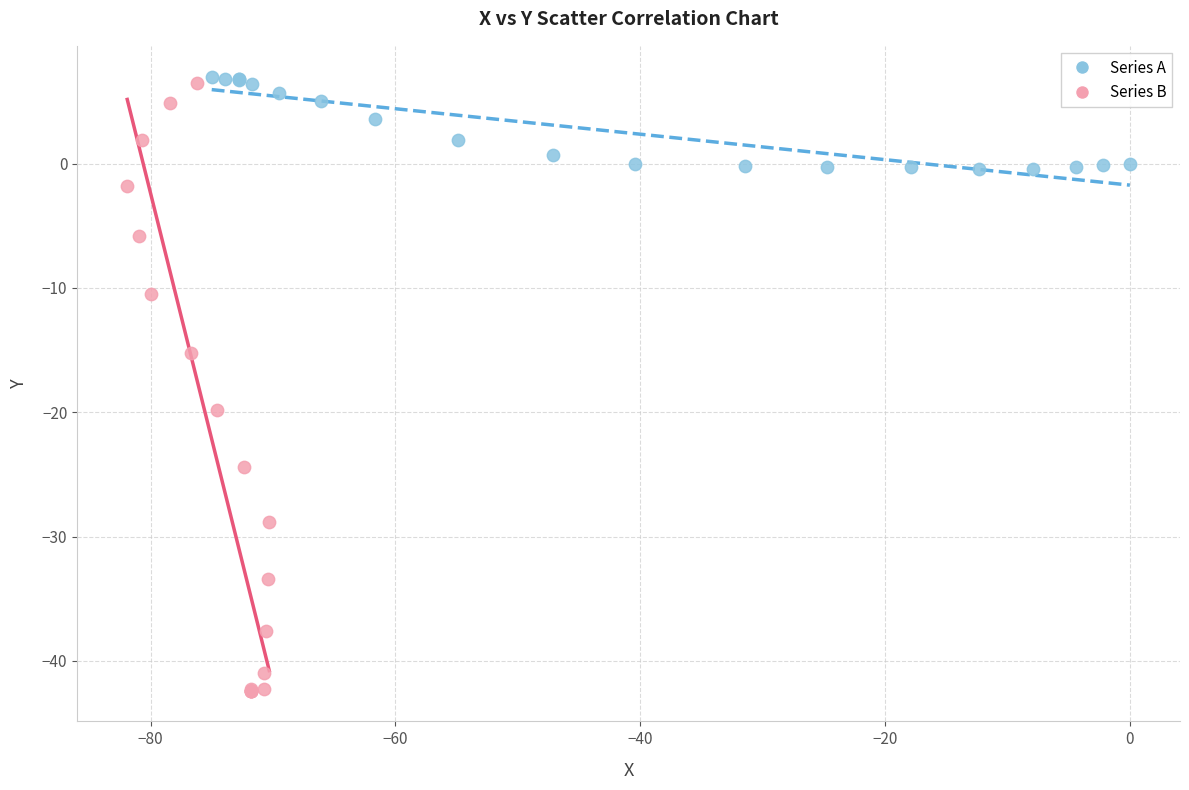

Which series reaches the maximum Y coordinate?

Series A